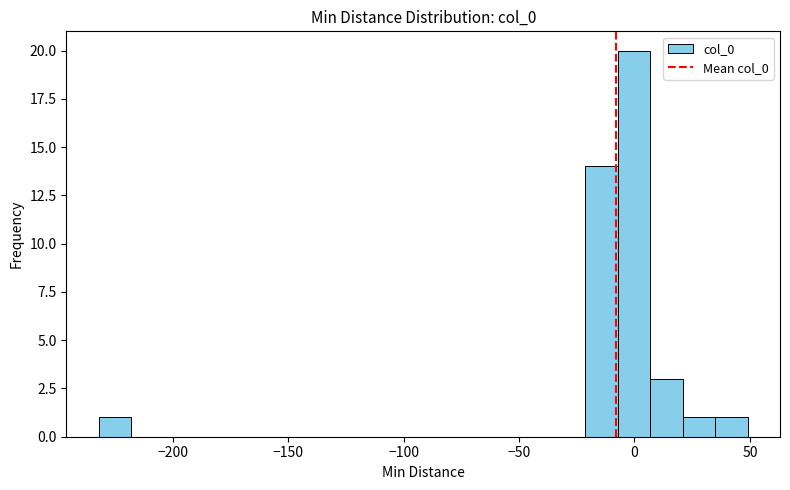

Around what value on the x-axis is the tallest bar? Give the approximate position of its centre, as read against the axis.

0